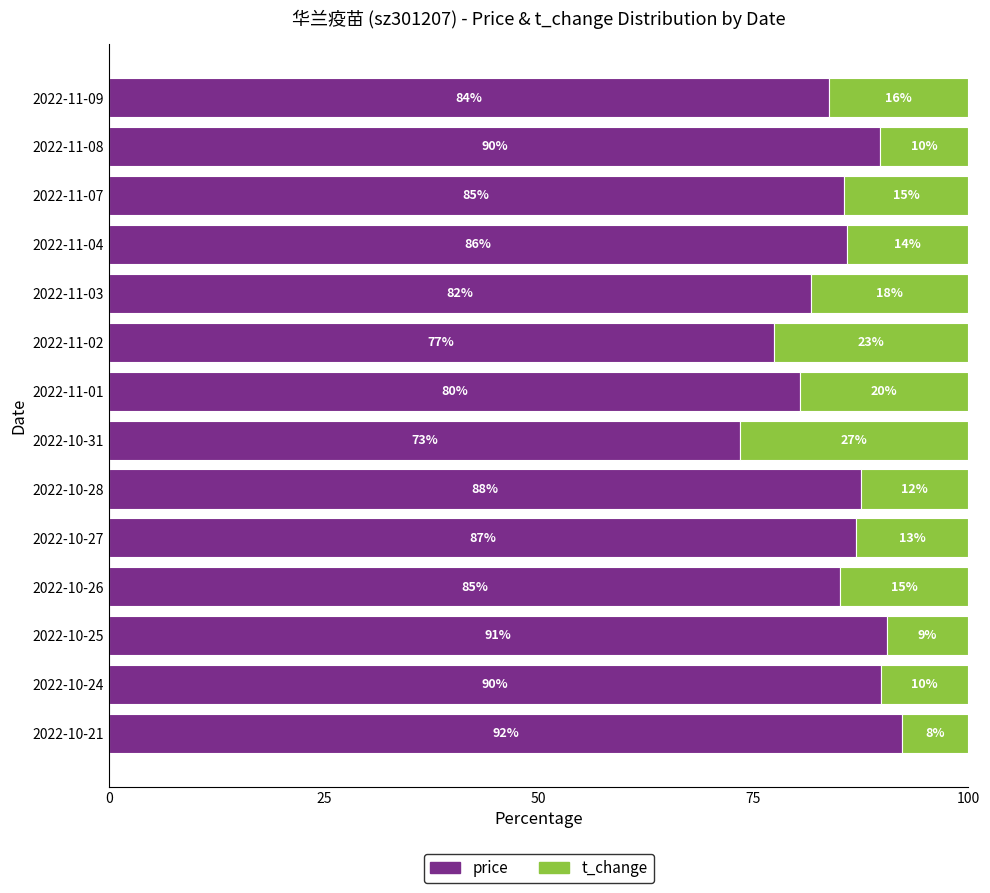

What are all the series names shown in the legend?

price, t_change